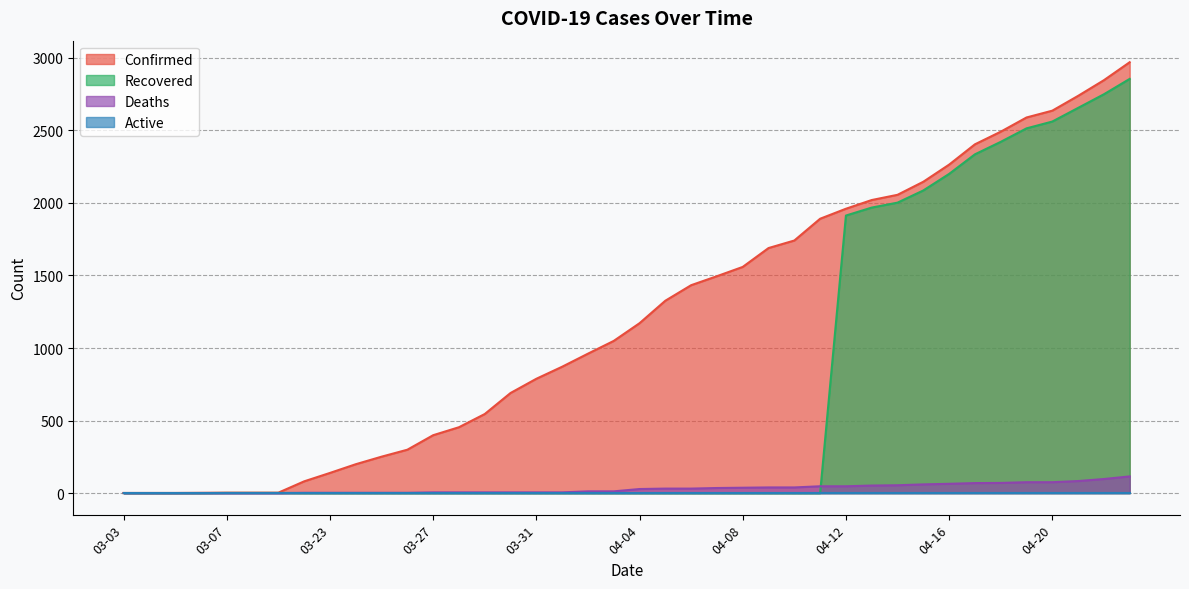

True or false: Recovered has a value of 1524 at 04-07.

False